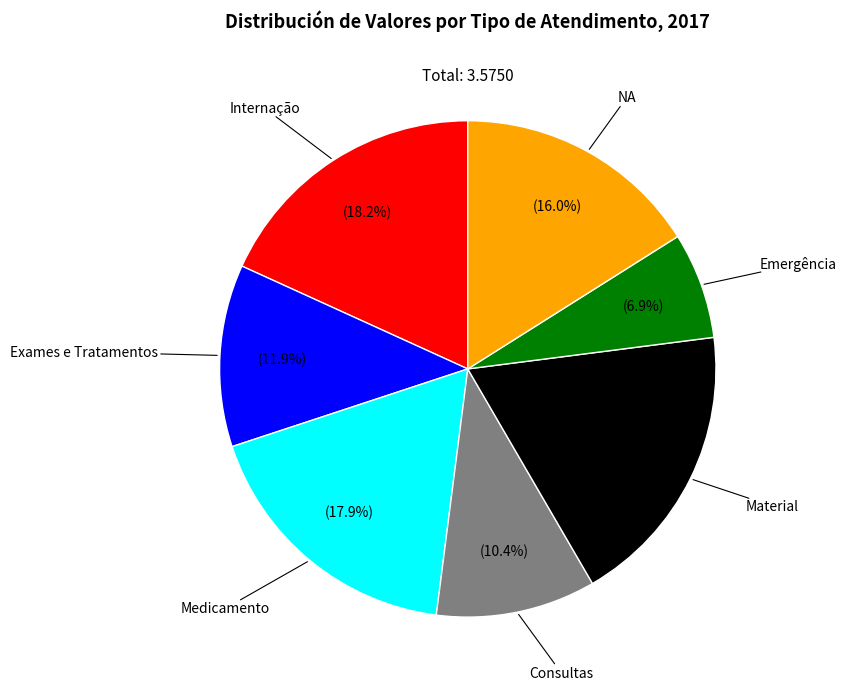

Which category has the smallest portion of the pie?

Emergência